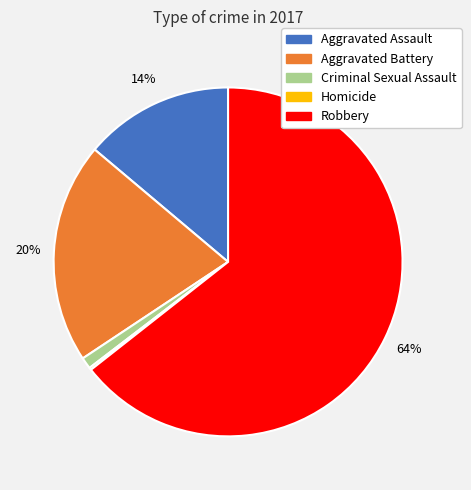

Which has a higher value, Aggravated Battery or Aggravated Assault?

Aggravated Battery